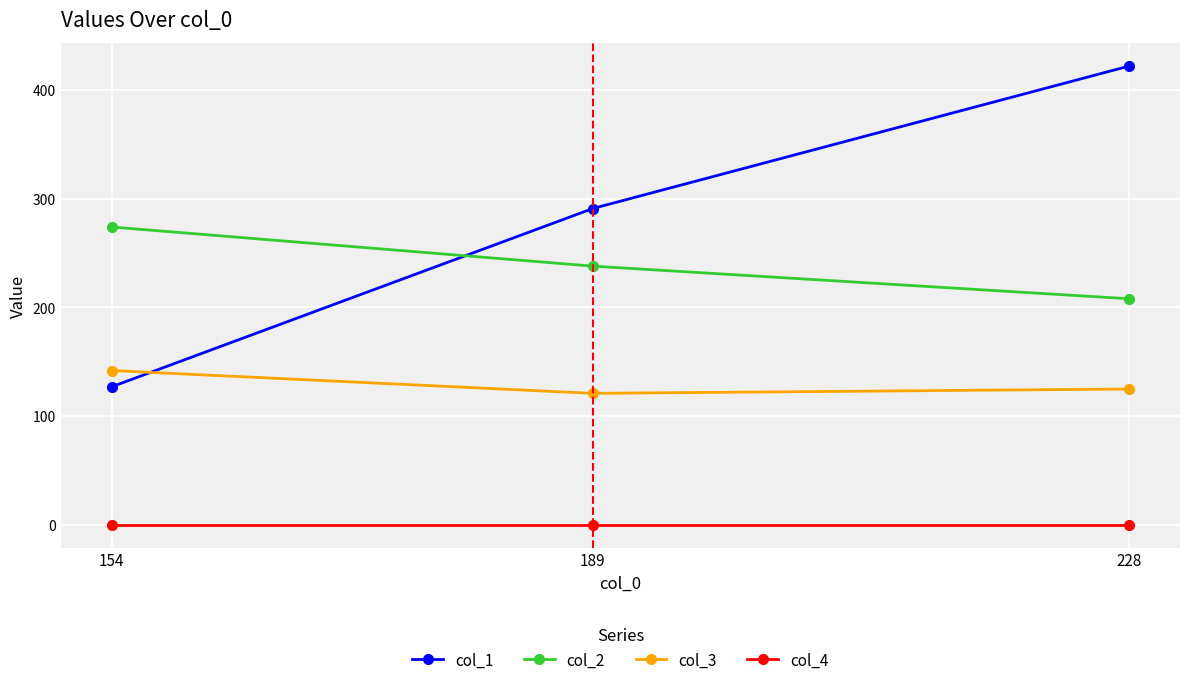

Reading left to right, transcribe all the data shown in this chart.

col_1: 154=127	189=291	228=422
col_2: 154=274	189=238	228=208
col_3: 154=142	189=121	228=125
col_4: 154=0	189=0	228=0